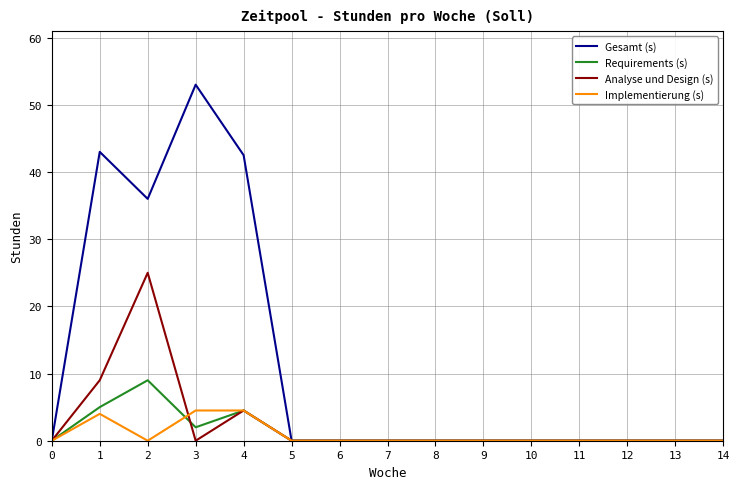

Between 1 and 11, which series saw the biggest shift?

Gesamt (s)